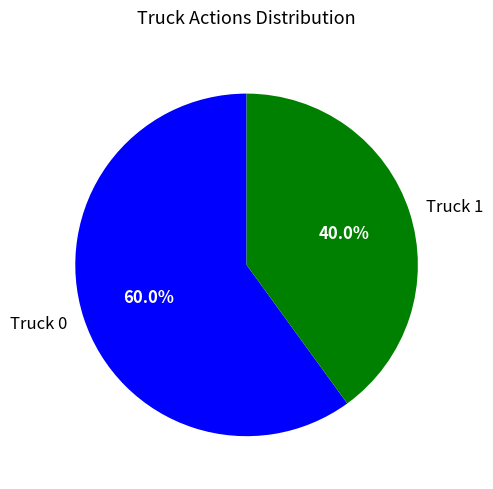

Is Truck 1 the majority of the pie?

No